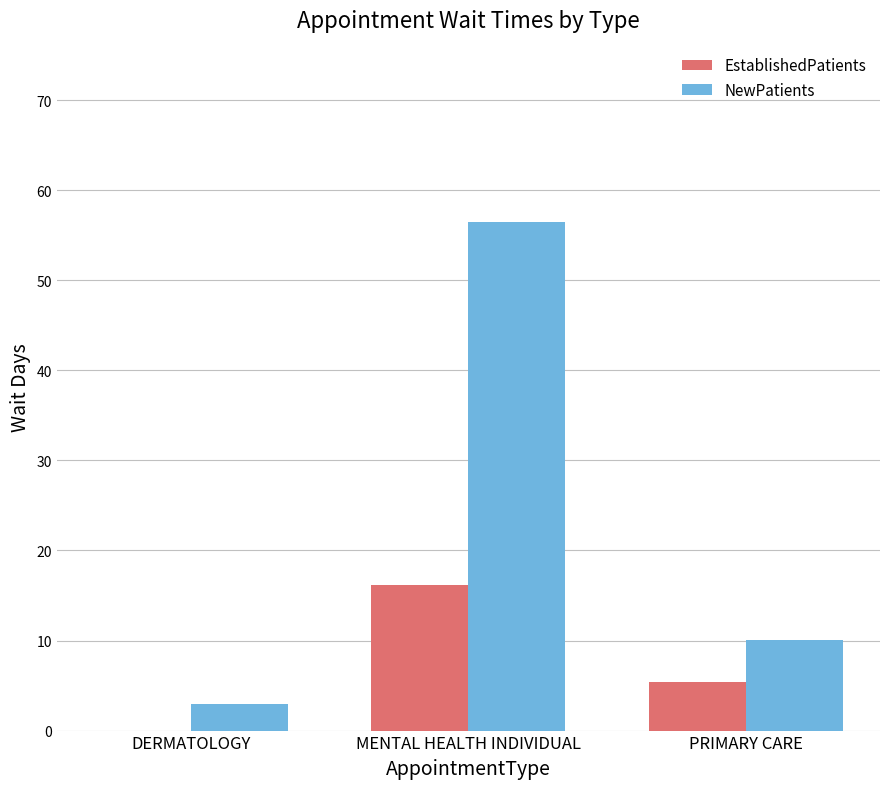

Reading right to left, list all the values displayed in this chart.

EstablishedPatients: 5.4	16.2	0.0
NewPatients: 10.1	56.5	3.0